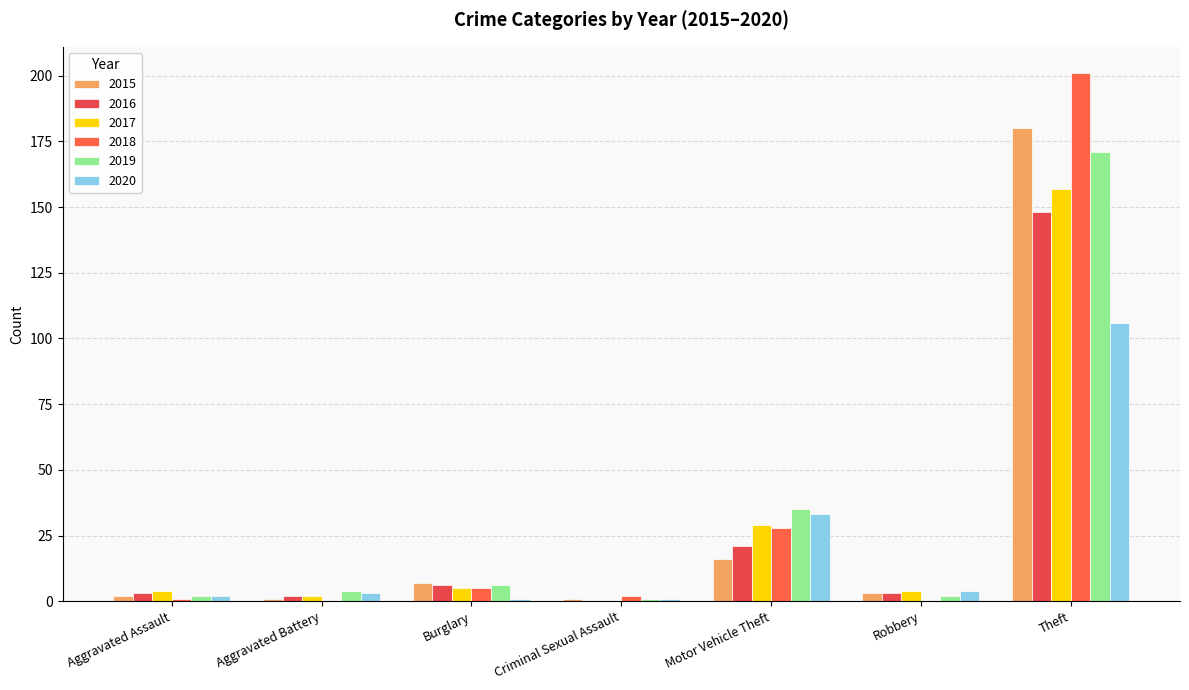

What is the highest value of the 2020 series?

106